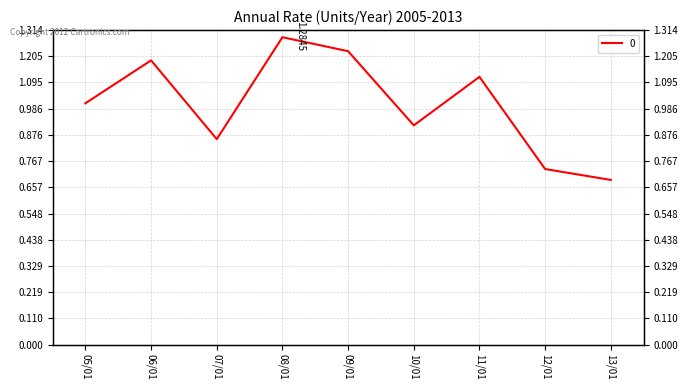

Reading left to right, what are all the values shown in this chart?

1.0	1.2	0.9	1.3	1.2	0.9	1.1	0.7	0.7